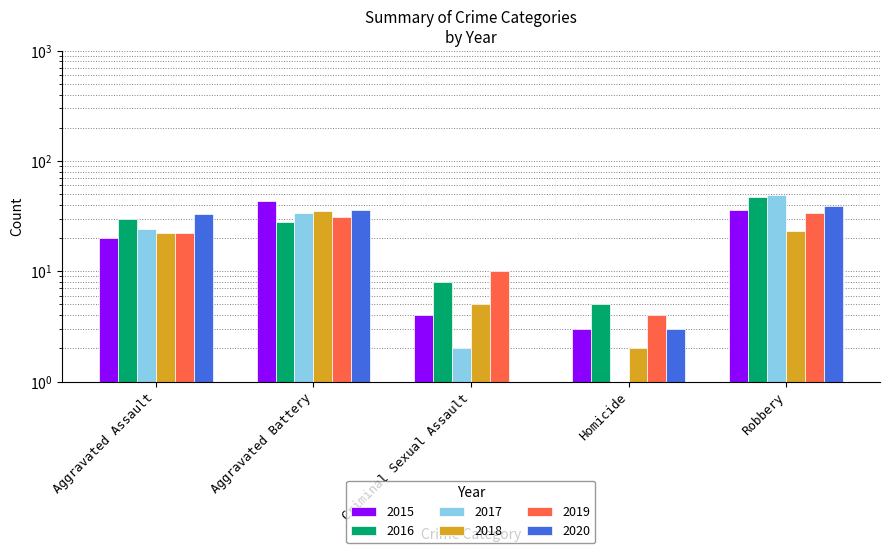

Between Robbery and Aggravated Battery, which is larger?

Aggravated Battery